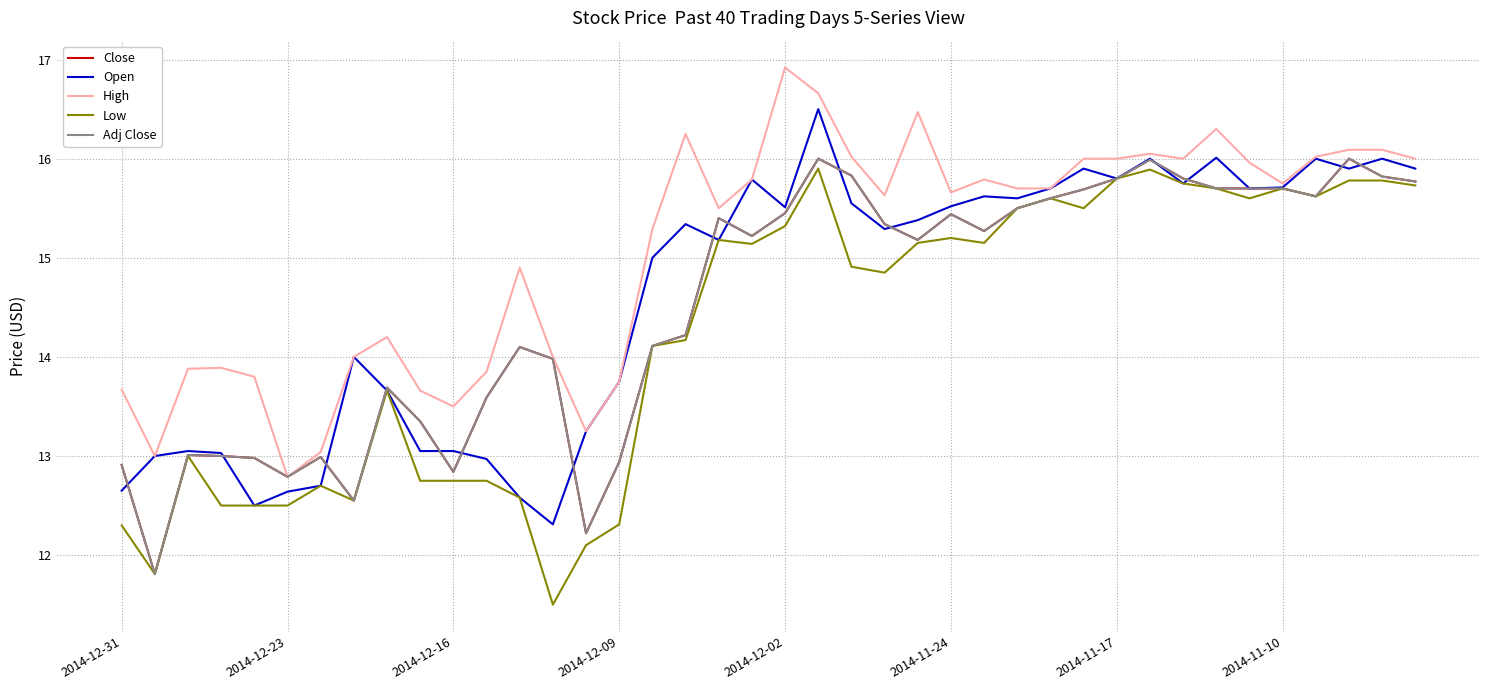

At which label is Adj Close closest to 13?

2014-12-09